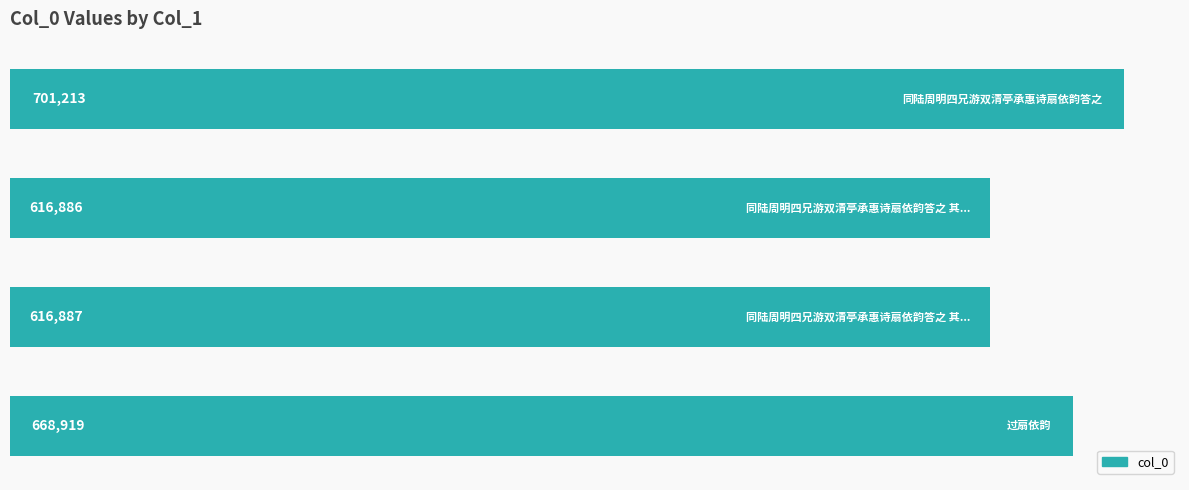

Reading bottom to top, transcribe all the data shown in this chart.

668919	616887	616886	701213